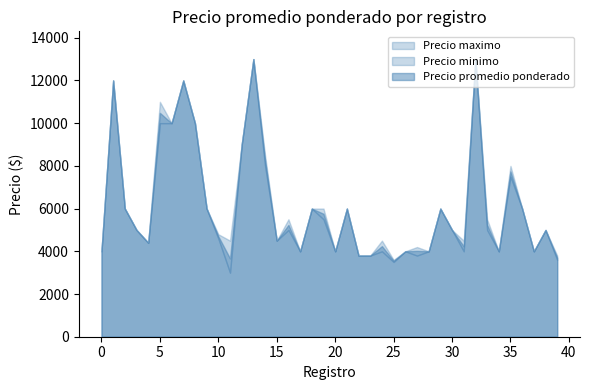

The Precio maximo series shows 6000 at 21. True or false?

True